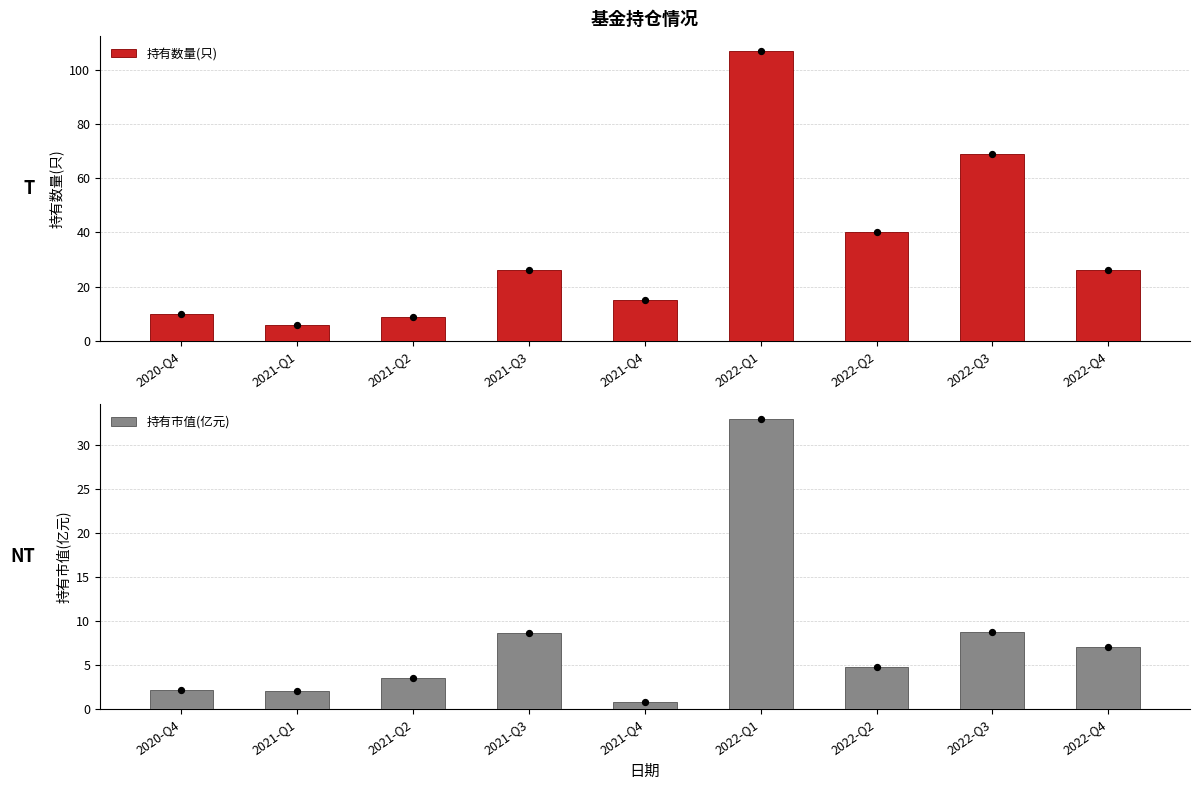

Is the value of 持有数量(只) at 2022-Q4 greater than the value of 持有市值(亿元) at 2021-Q4?

Yes